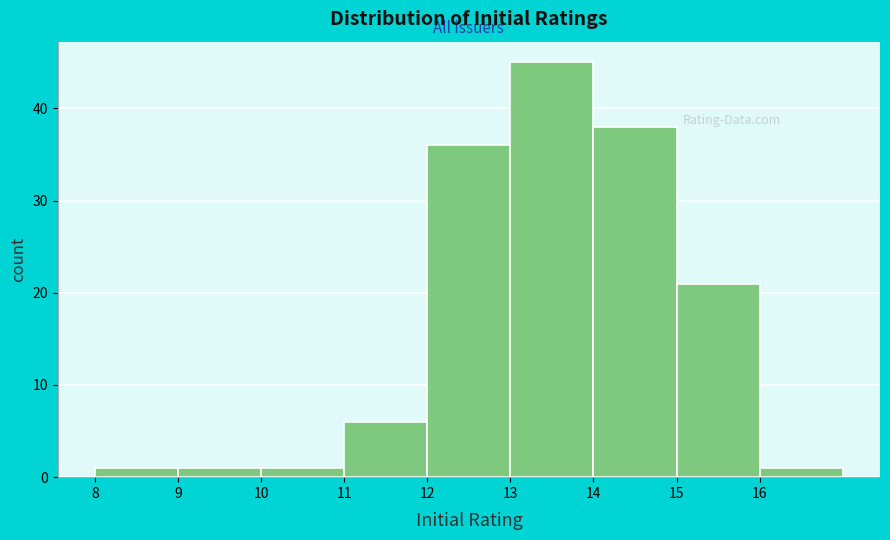

Reading left to right, list every bar in this chart as the range it spans on the x-axis followed by its height. The values are not printed on the chart, so give them approximately, as read against the axis.

8 to 9: 1
9 to 10: 1
10 to 11: 1
11 to 12: 6
12 to 13: 36
13 to 14: 45
14 to 15: 38
15 to 16: 21
16 to 17: 1